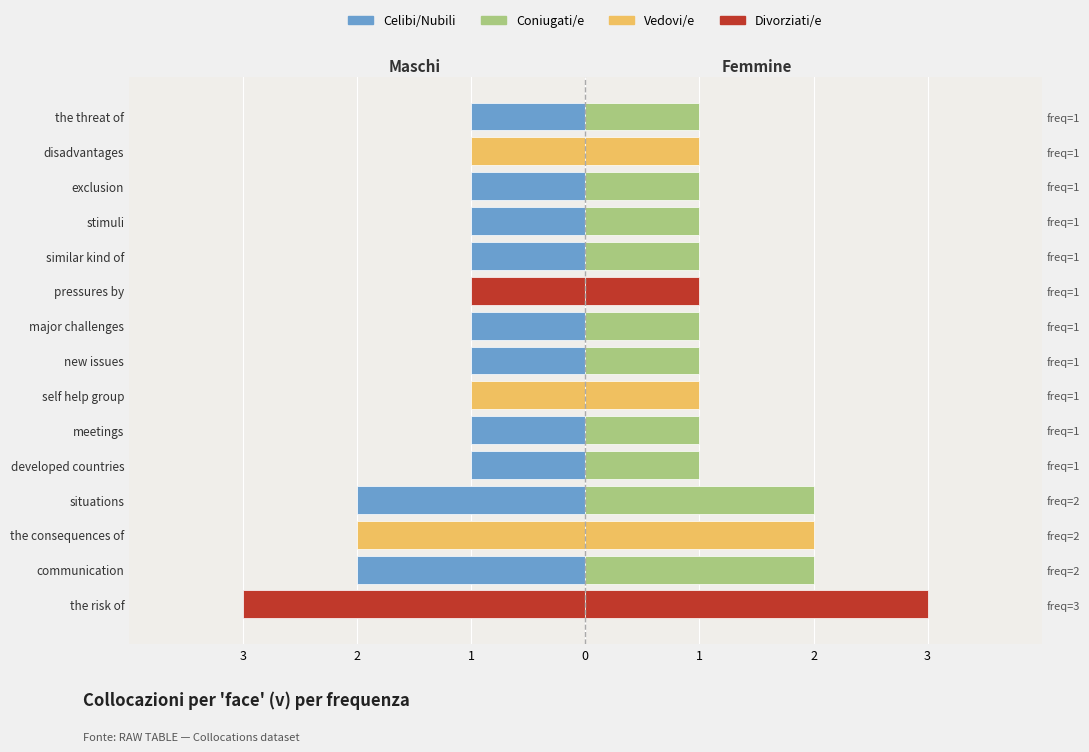

Rank the series by their maximum value, from highest to lowest.

Femmine (freq), Maschi (freq)